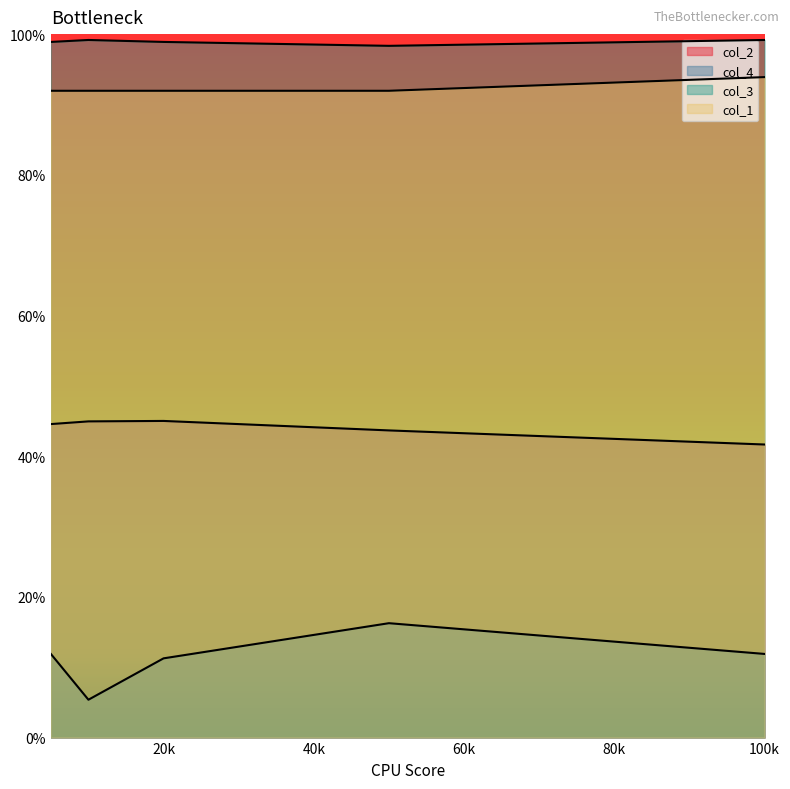

Reading left to right, transcribe all the data shown in this chart.

col_2: 0.4	0.4	0.5	0.4	0.4
col_4: 0.1	0.1	0.1	0.2	0.1
col_3: 1.0	1.0	1.0	1.0	1.0
col_1: 0.9	0.9	0.9	0.9	0.9